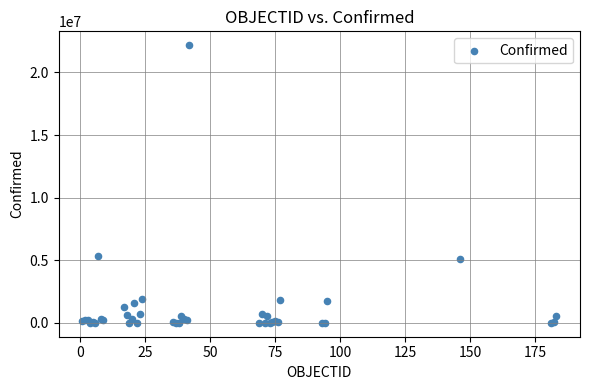

What Y value in the scatter plot is closest to 11089854?

5358455